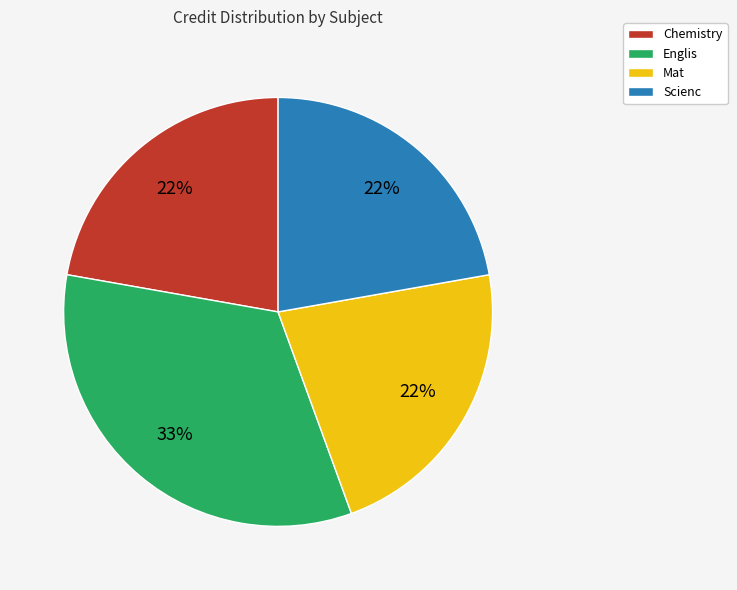

Combined, do Englis and Scienc account for over 50%?

Yes